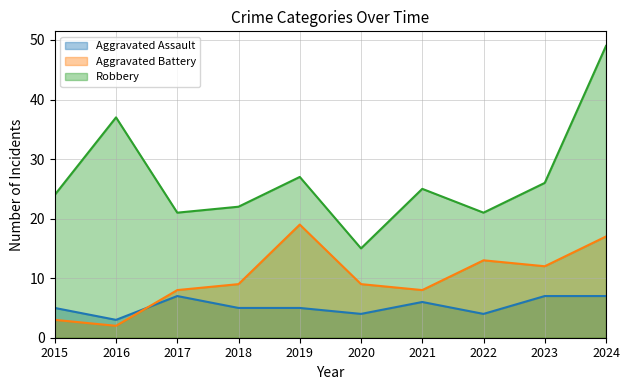

Which series has the widest spread of values?

Robbery